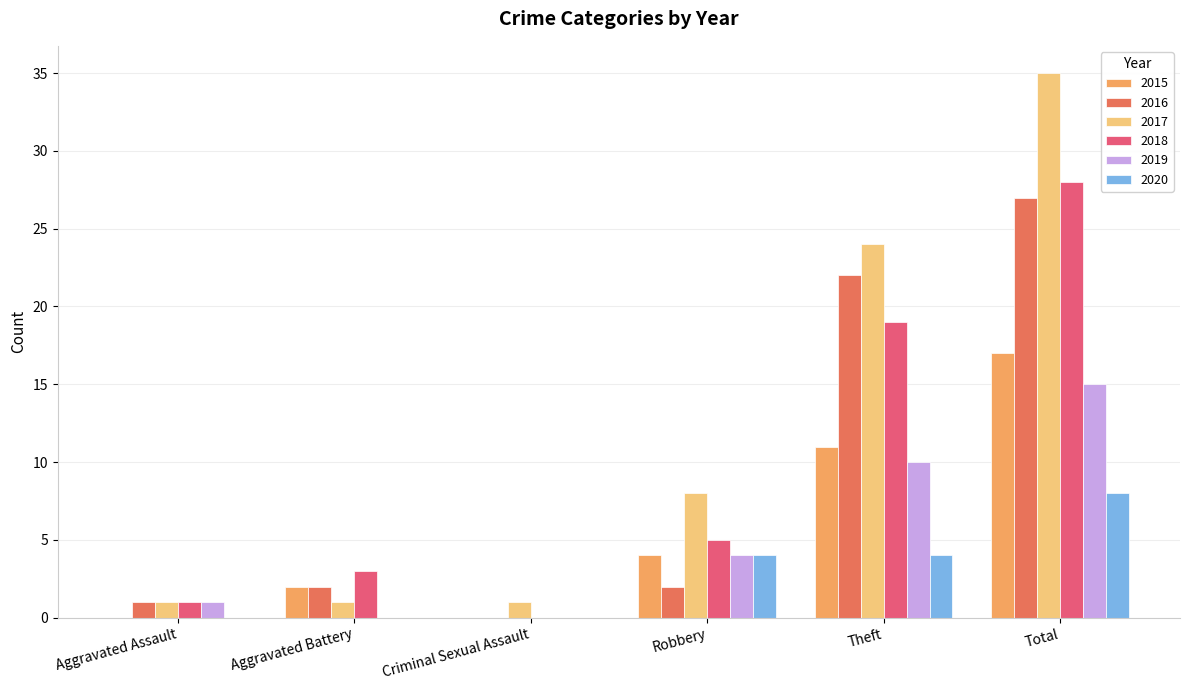

How many distinct data groups are displayed?

6